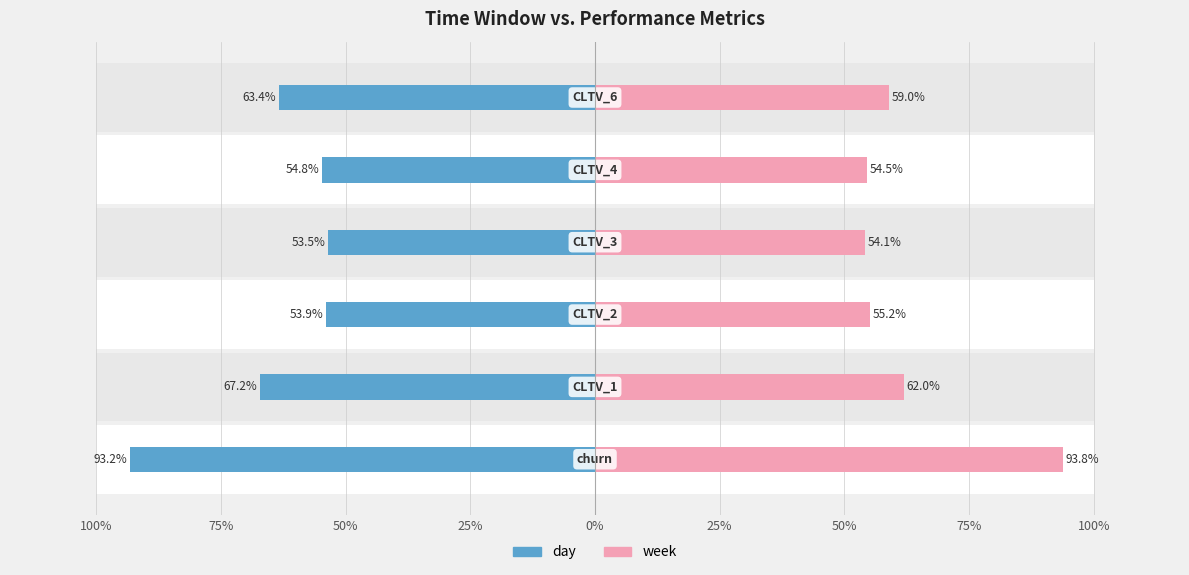

The value of day at 75% is -88.1. True or false?

False